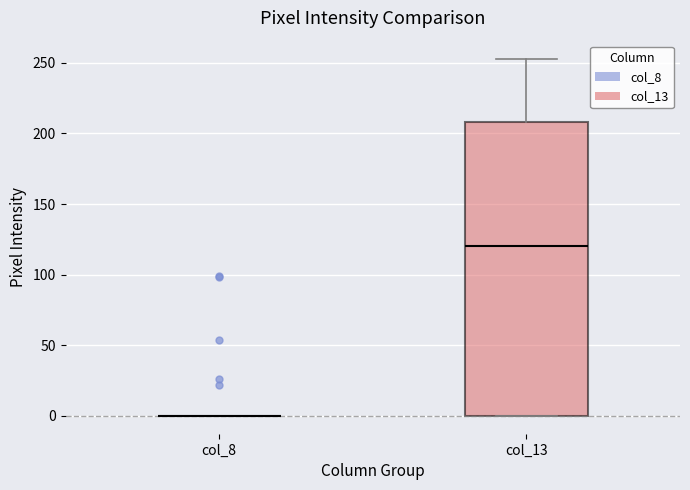

Reading left to right, transcribe this box plot: for each box, give where its median line is, the range the box spans, and where its two whiskers end, as read against the y-axis. The values are not printed on the chart, so give them approximately, as read against the axis.

col_8: box collapsed to a line at 0, whiskers 0 to 0
col_13: median 120, box 0 to 210, whiskers 0 to 255